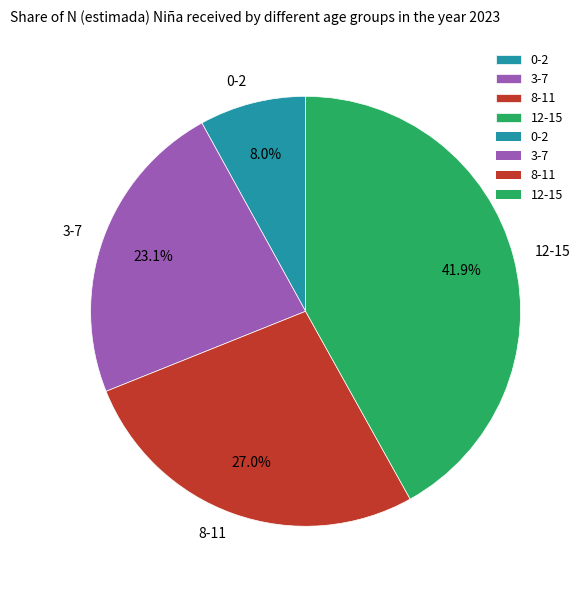

Which has a higher value, 0-2 or 8-11?

8-11